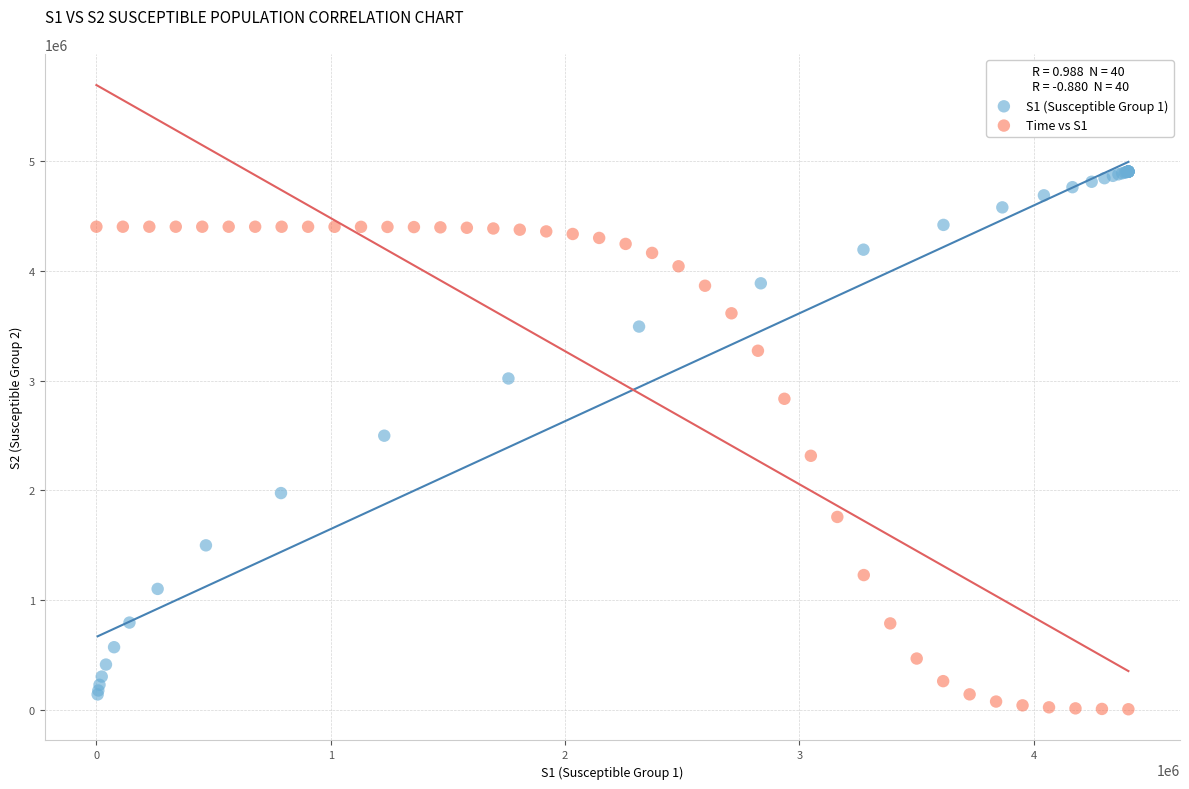

Which series has the largest Y range (max minus min)?

S1 (Susceptible Group 1)